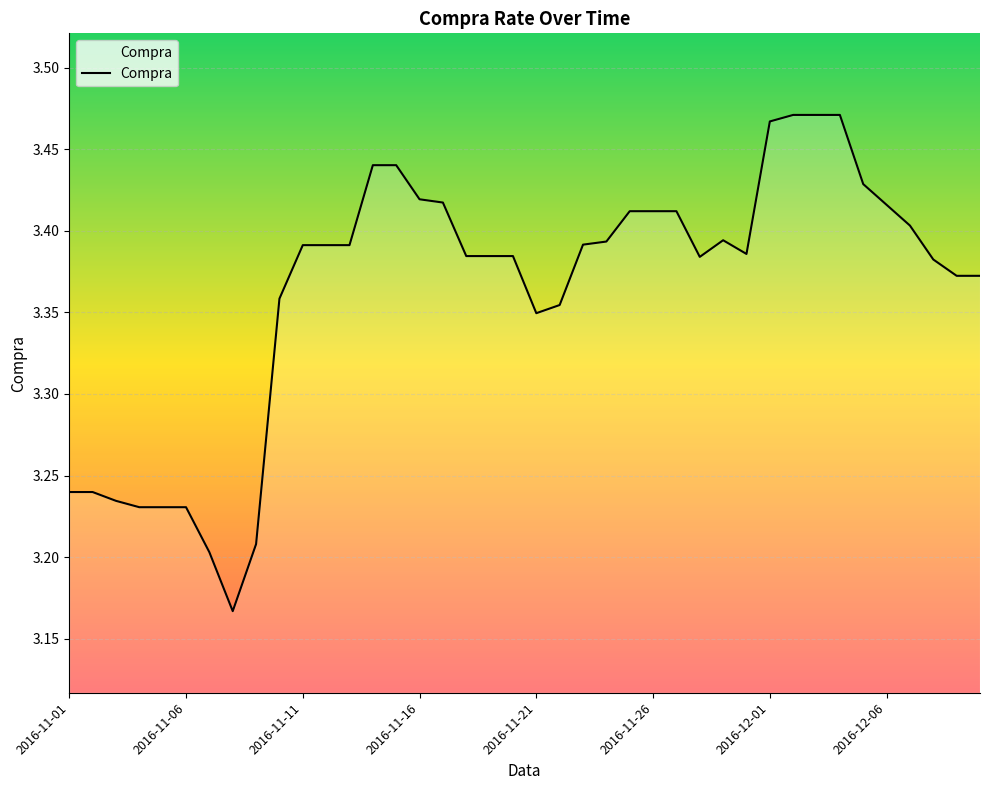

How many lines are shown in the chart?

1